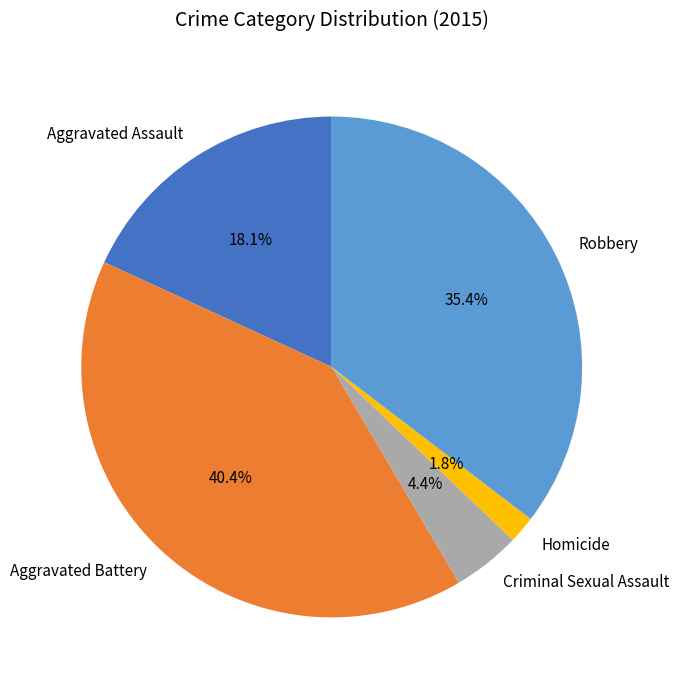

Is the sum of Criminal Sexual Assault and Homicide greater than half?

No